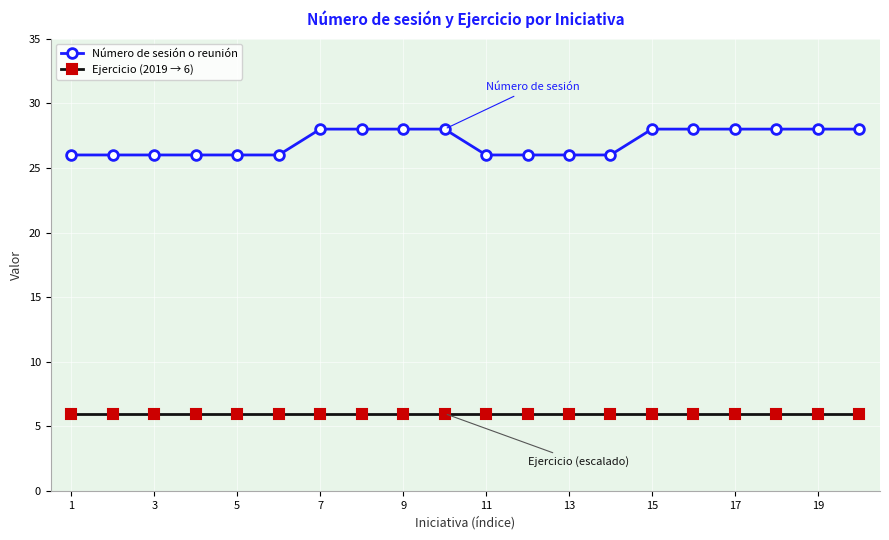

What is the highest value of the Número de sesión o reunión series?

28